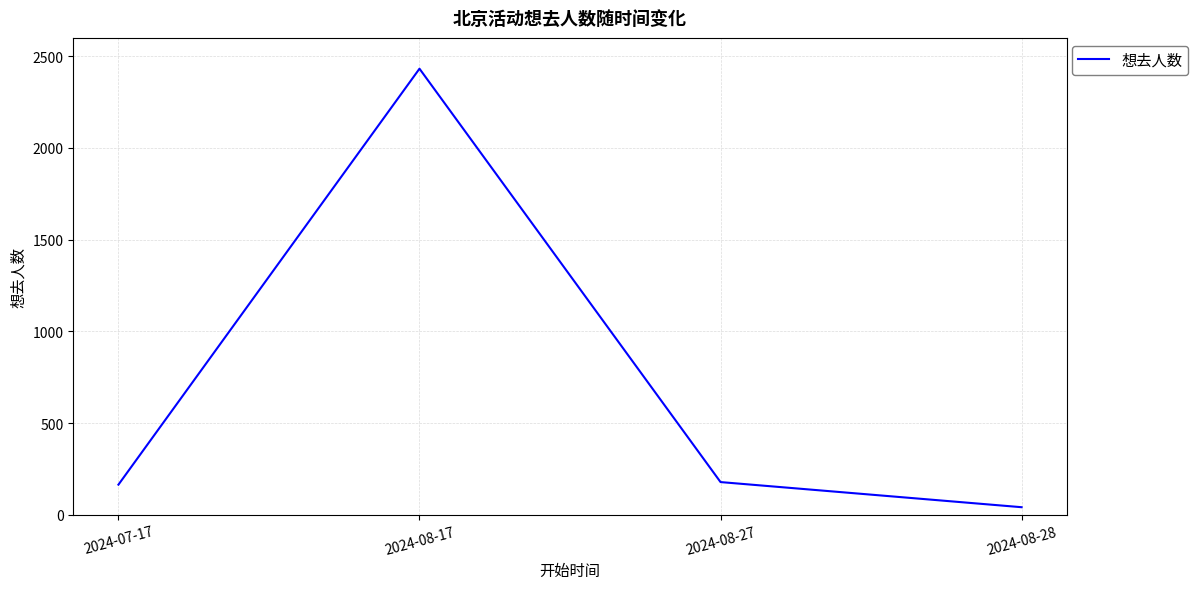

The value at 2024-08-17 is 2432. True or false?

True